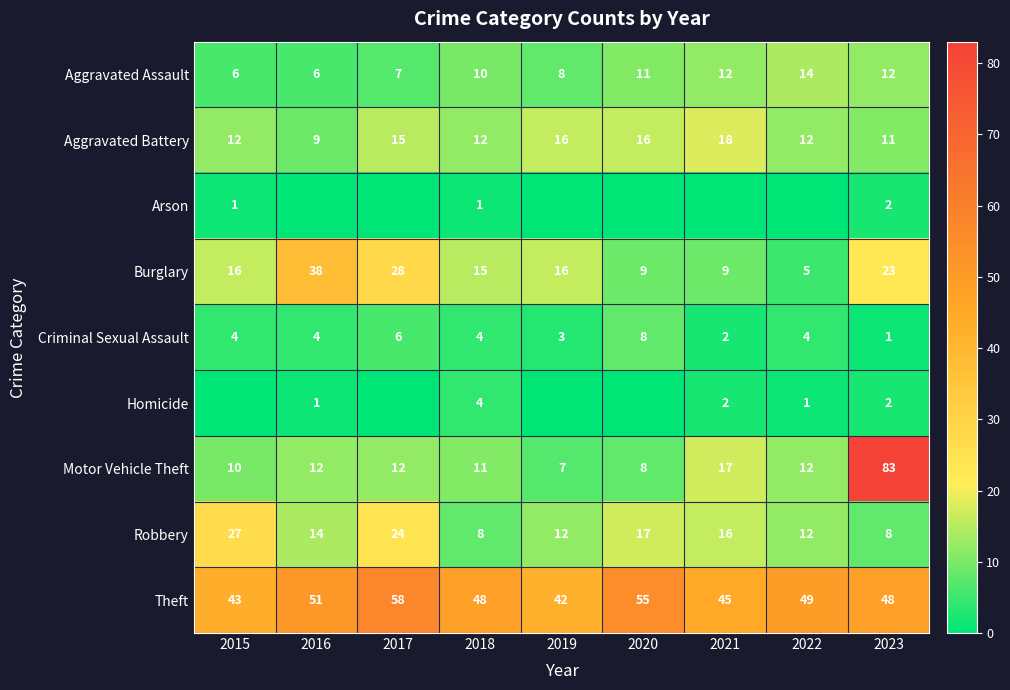

Where does the Robbery series first go above 14?

2015